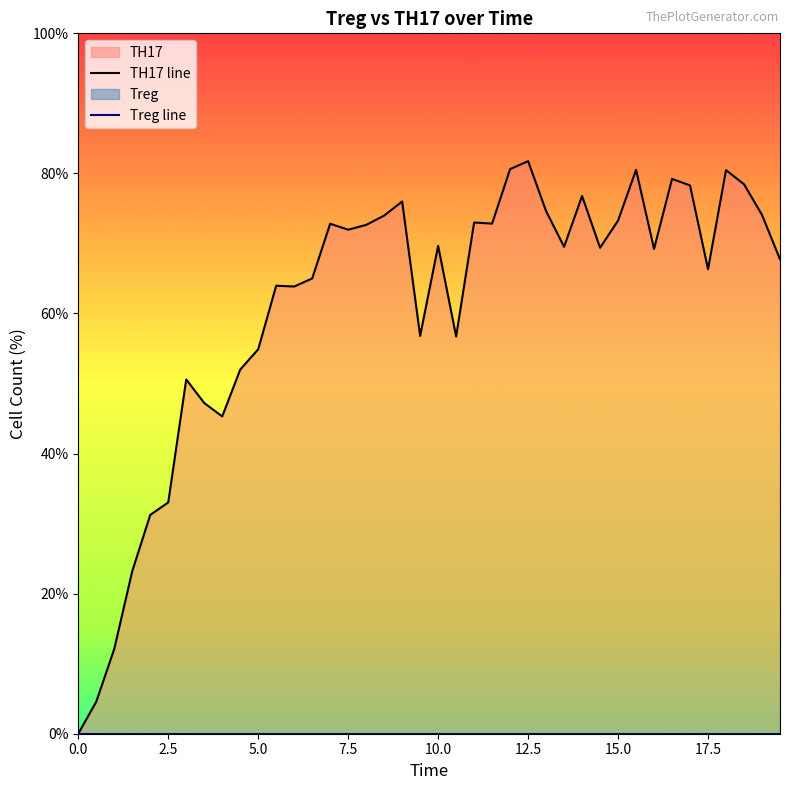

What position from the left is 5.0?

3